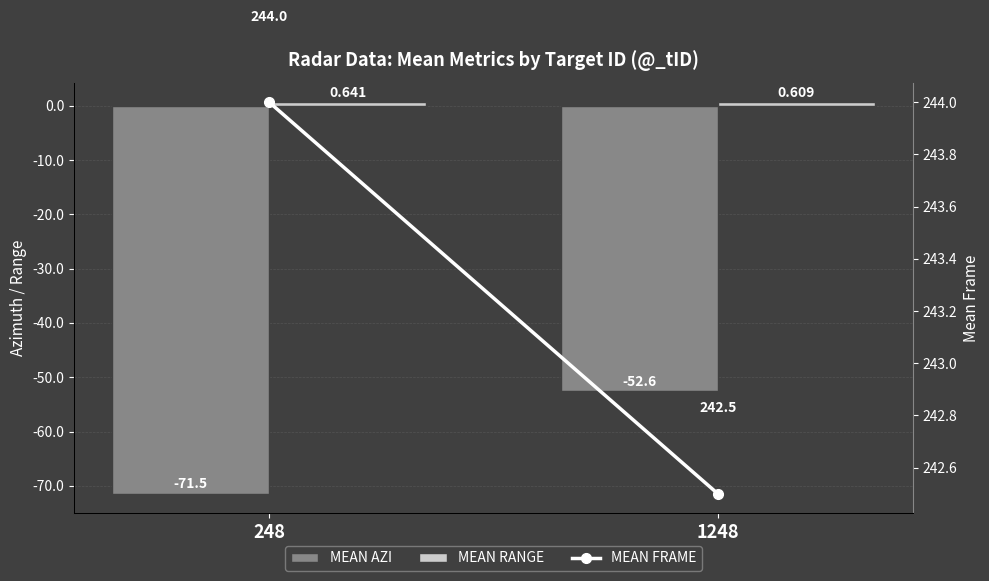

Is it true that MEAN RANGE equals 0.6 at 248?

True